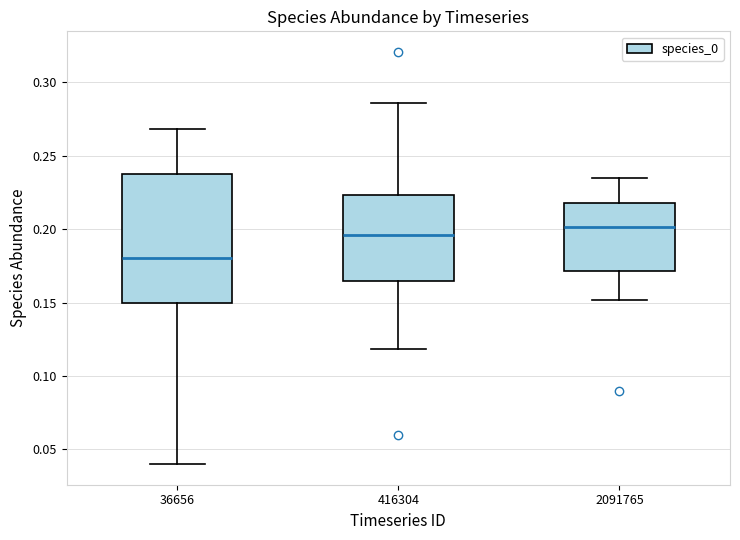

Which box is the tallest, from its lower edge to its upper edge?

36656